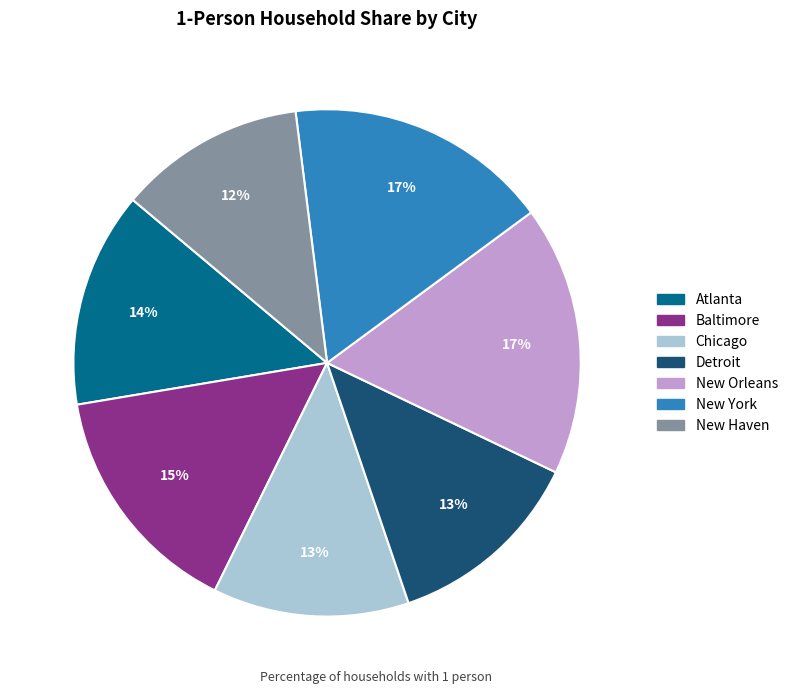

What percentage is the New York slice, to the nearest percent?

17%